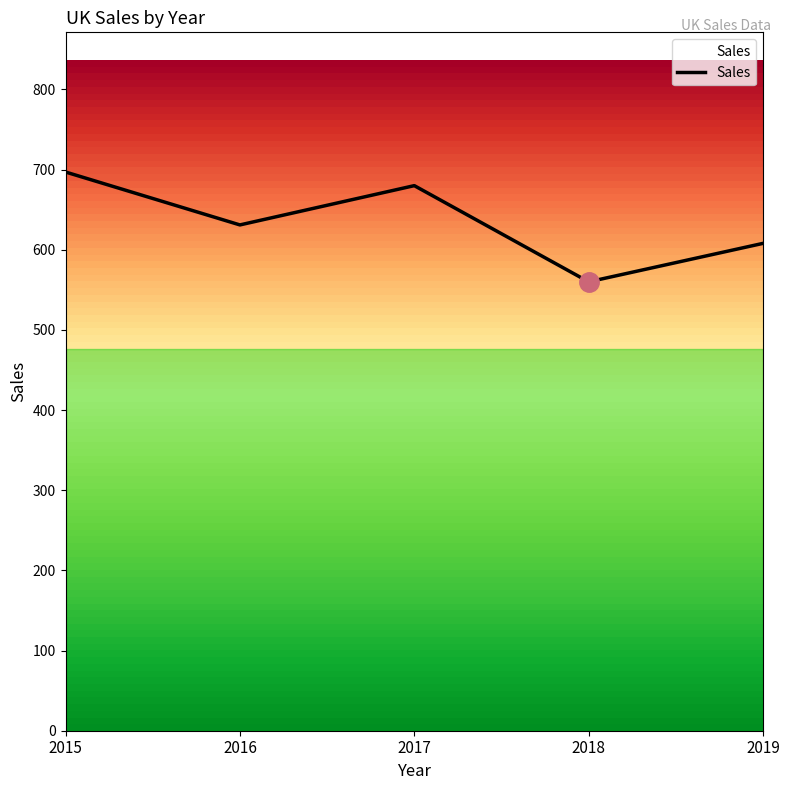

How many categories are shown in the chart?

5